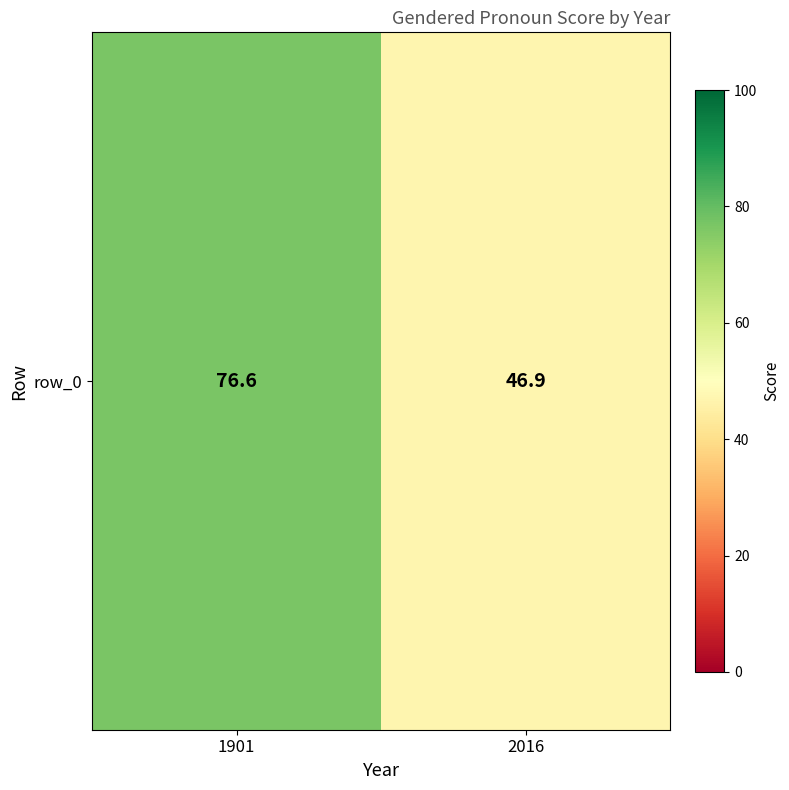

What is the difference between the maximum and minimum values?

29.7